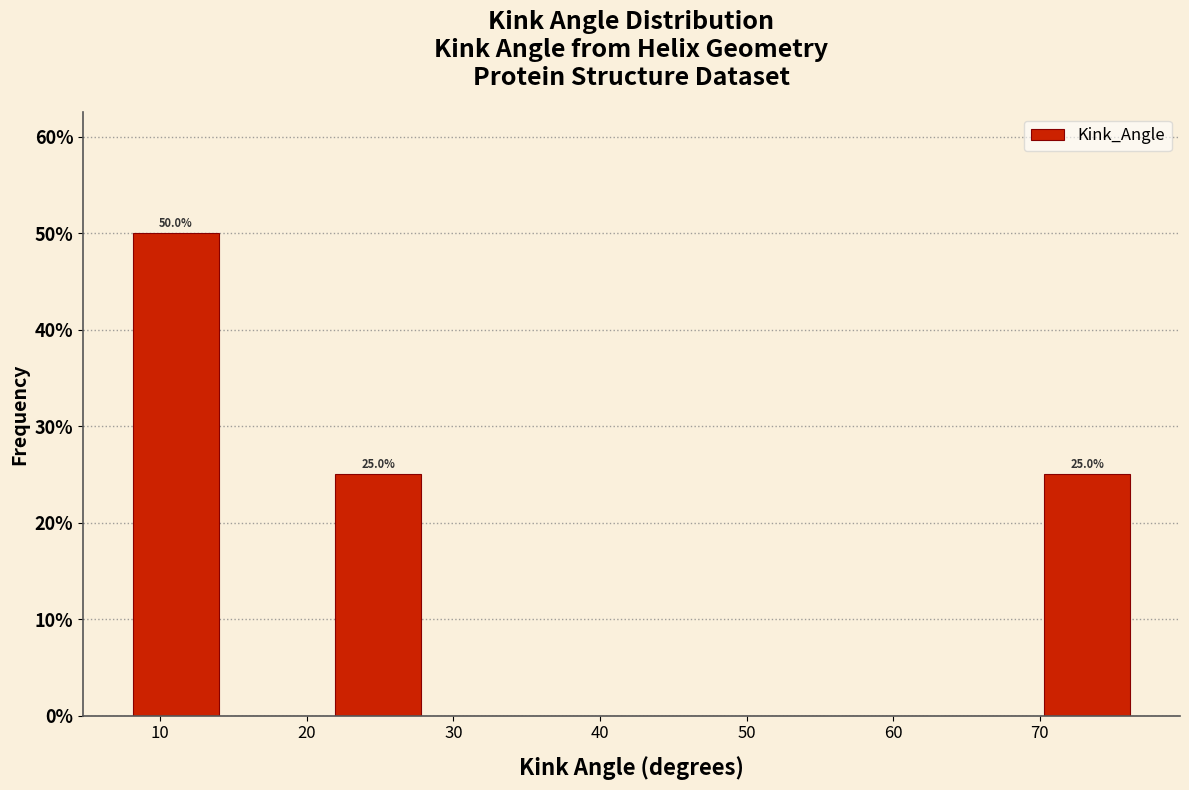

Over which range of the x-axis is the bar tallest?

8 to 15